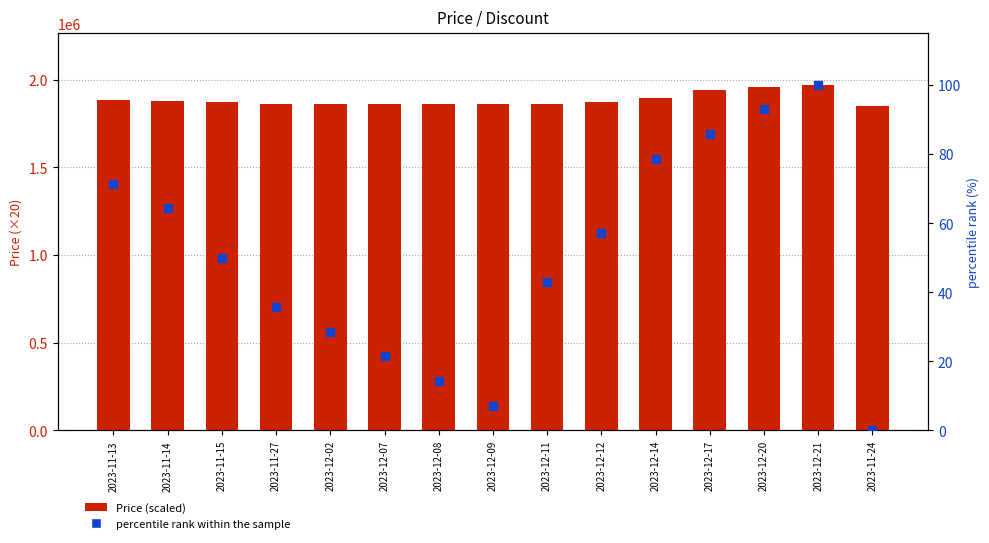

Which series has the widest spread of Y values?

Price (scaled)